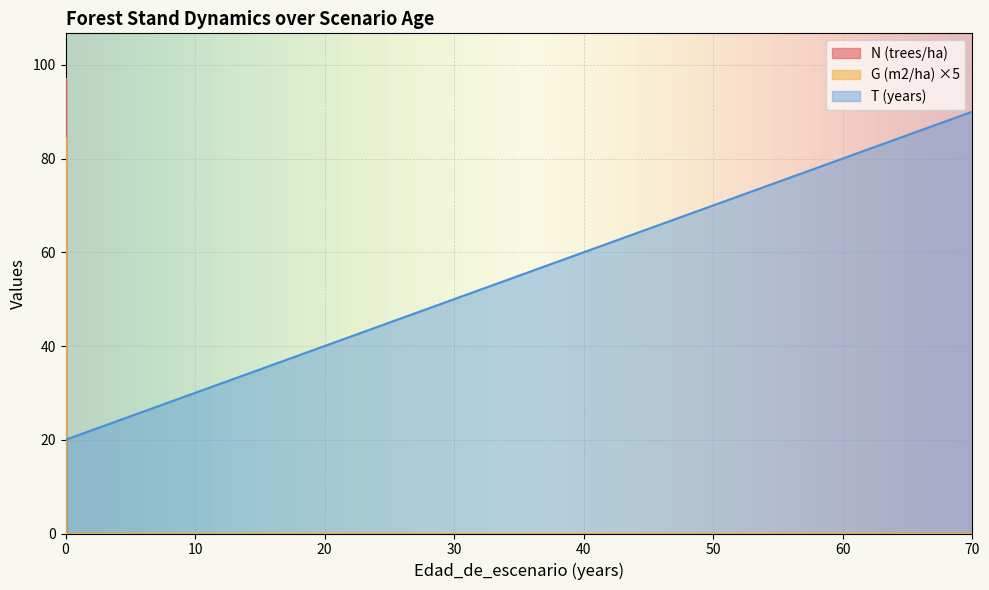

What are all the series names shown in the legend?

N (trees/ha), G (m2/ha), T (years)